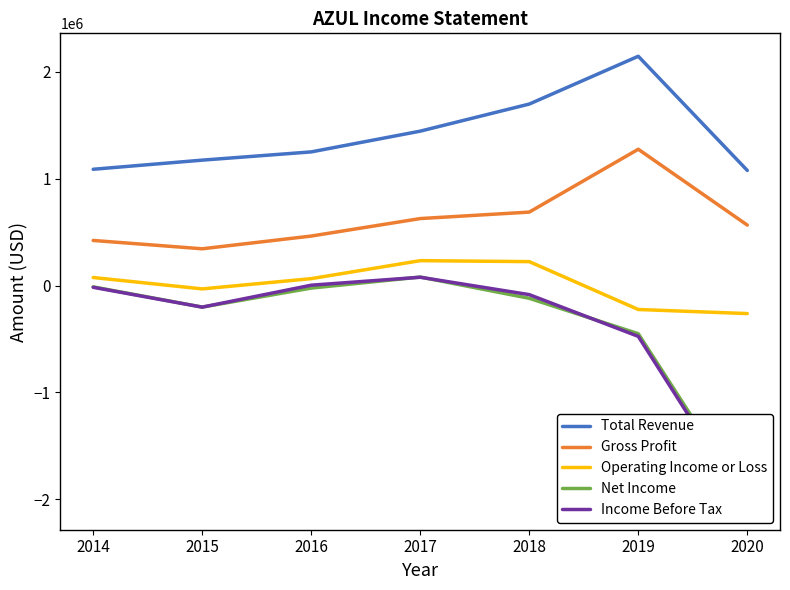

At 2016, list the series in order from largest to smallest.

Total Revenue, Gross Profit, Operating Income or Loss, Income Before Tax, Net Income